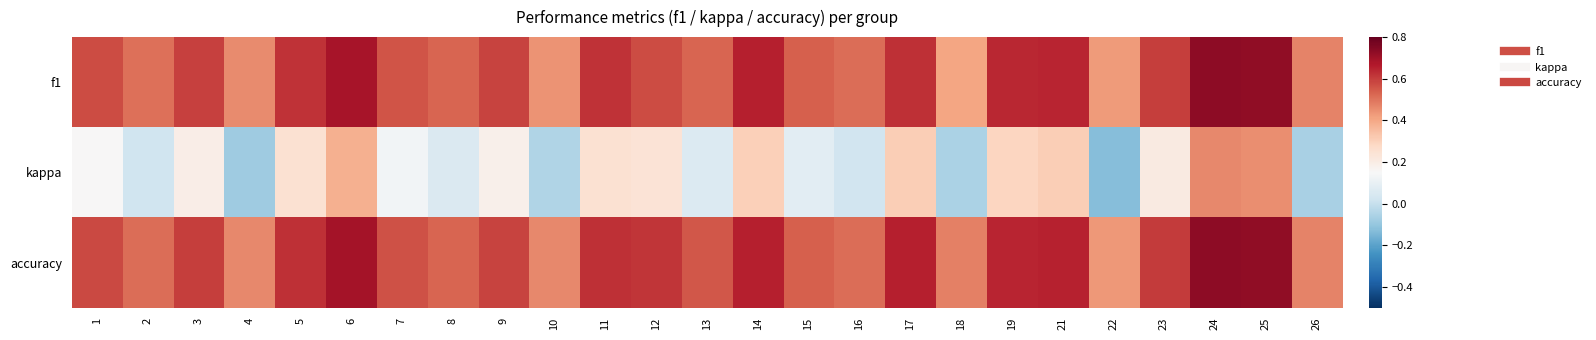

Reading right to left, transcribe all the data shown in this chart.

f1: 26=0.5	25=0.7	24=0.7	23=0.6	22=0.4	21=0.6	19=0.6	18=0.4	17=0.6	16=0.5	15=0.5	14=0.7	13=0.5	12=0.6	11=0.6	10=0.4	9=0.6	8=0.5	7=0.6	6=0.7	5=0.6	4=0.5	3=0.6	2=0.5	1=0.6
kappa: 26=-0.1	25=0.5	24=0.5	23=0.2	22=-0.1	21=0.3	19=0.3	18=-0.1	17=0.3	16=0.0	15=0.1	14=0.3	13=0.1	12=0.2	11=0.2	10=-0.0	9=0.2	8=0.1	7=0.1	6=0.4	5=0.2	4=-0.1	3=0.2	2=0.0	1=0.2
accuracy: 26=0.5	25=0.7	24=0.7	23=0.6	22=0.4	21=0.7	19=0.6	18=0.5	17=0.7	16=0.5	15=0.5	14=0.7	13=0.6	12=0.6	11=0.6	10=0.5	9=0.6	8=0.5	7=0.6	6=0.7	5=0.6	4=0.5	3=0.6	2=0.5	1=0.6